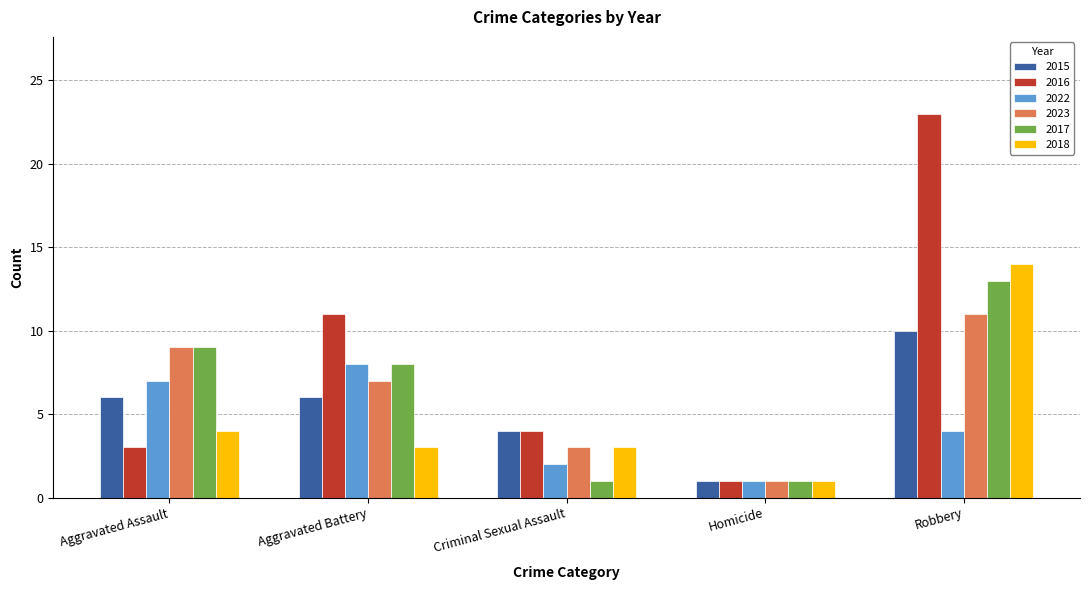

The 2015 series shows 4 at Criminal Sexual Assault. True or false?

True